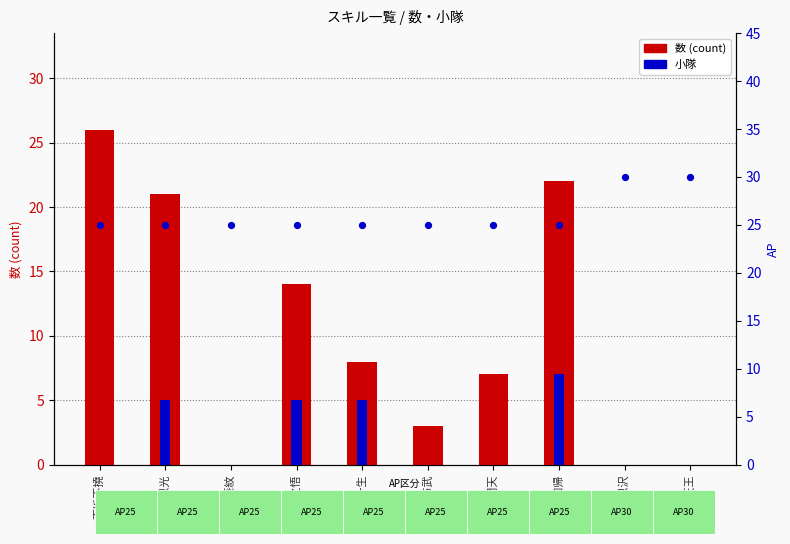

Which series has the largest total across all categories?

AP